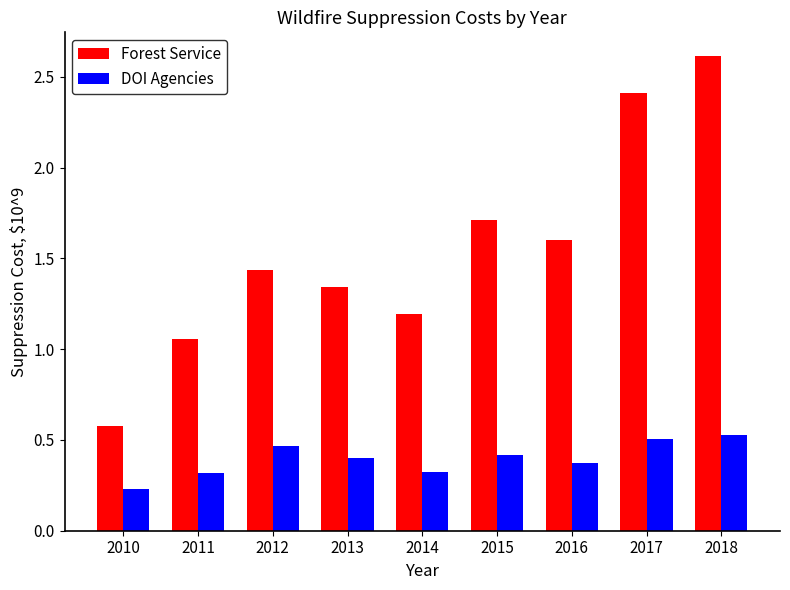

What is the difference between the highest and lowest values at 2018?

2.1